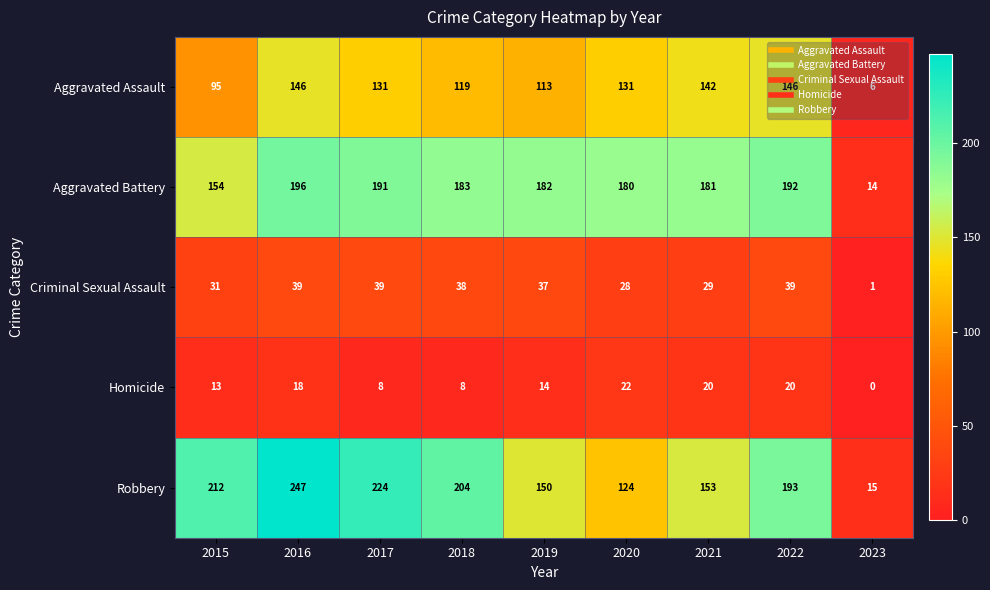

What is the greatest value displayed?

247